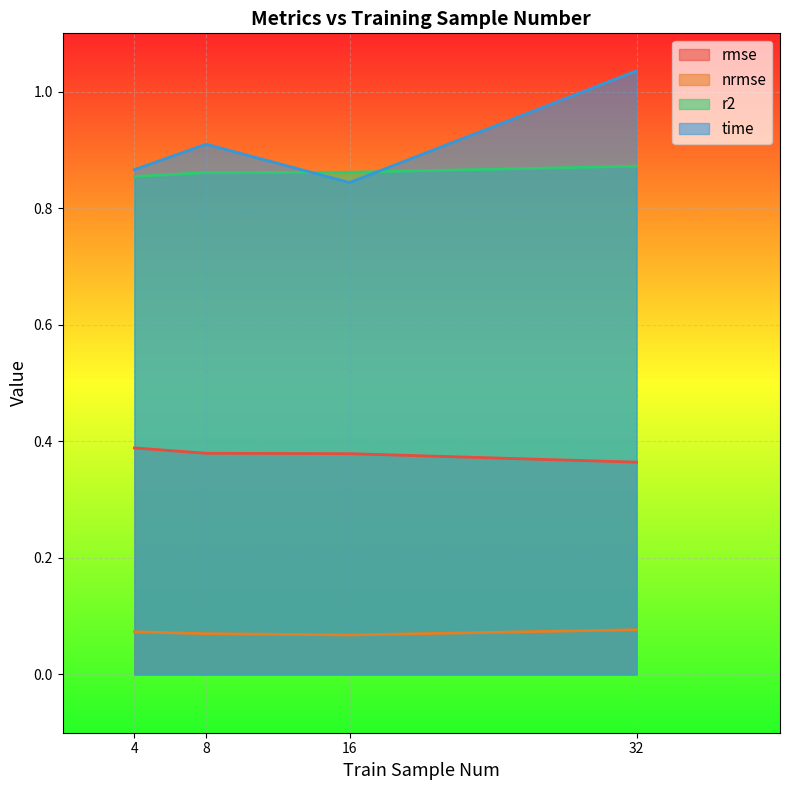

At which category is the sum across all series the highest?

32